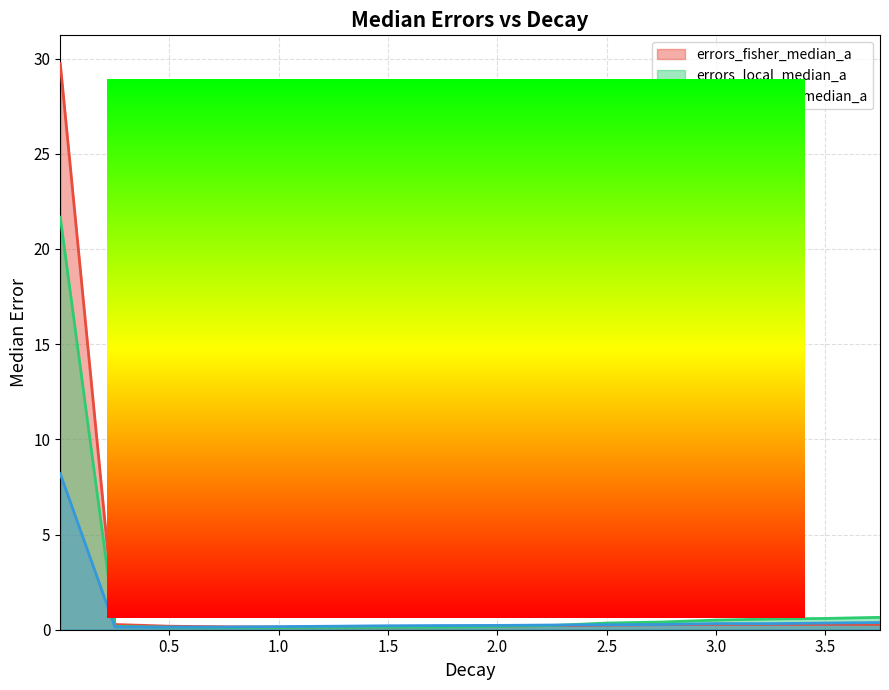

Which series has the largest total across all categories?

errors_fisher_median_a